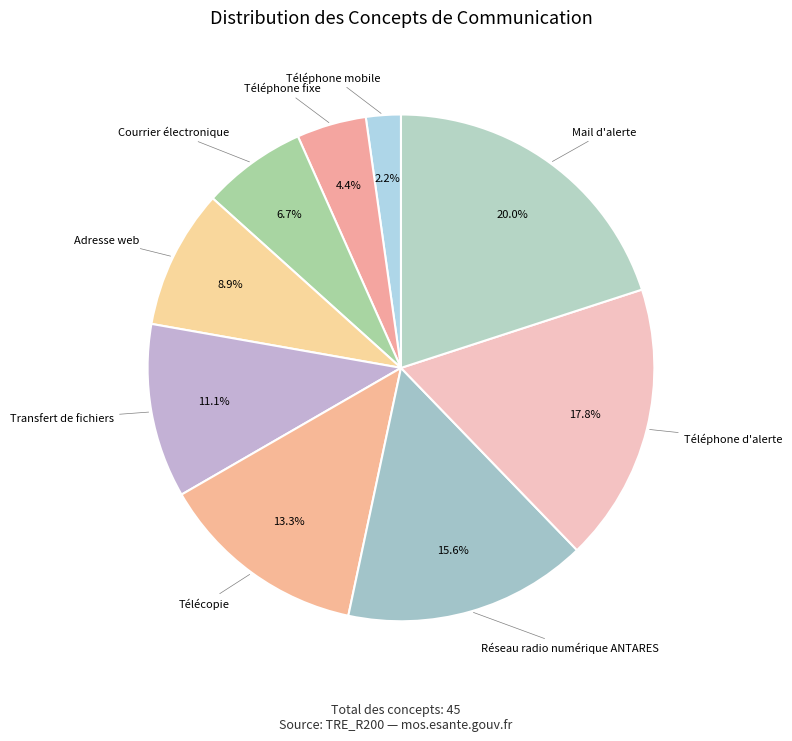

Is there any slice that represents more than half of the pie?

No